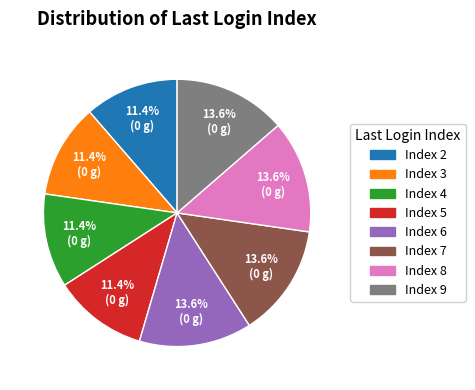

What percentage is NOT represented by Index 9?

86.4%